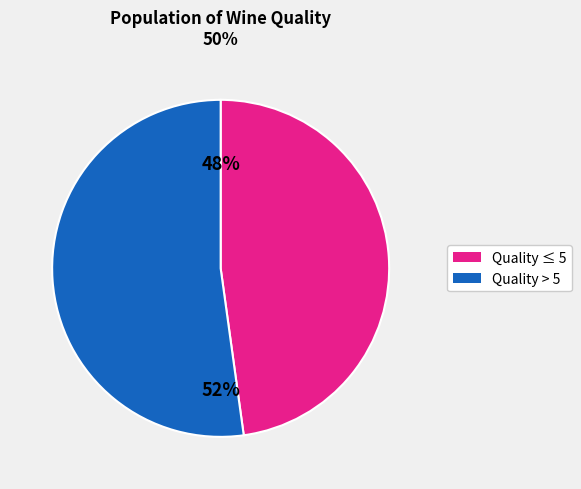

How many slices are in this pie chart?

2